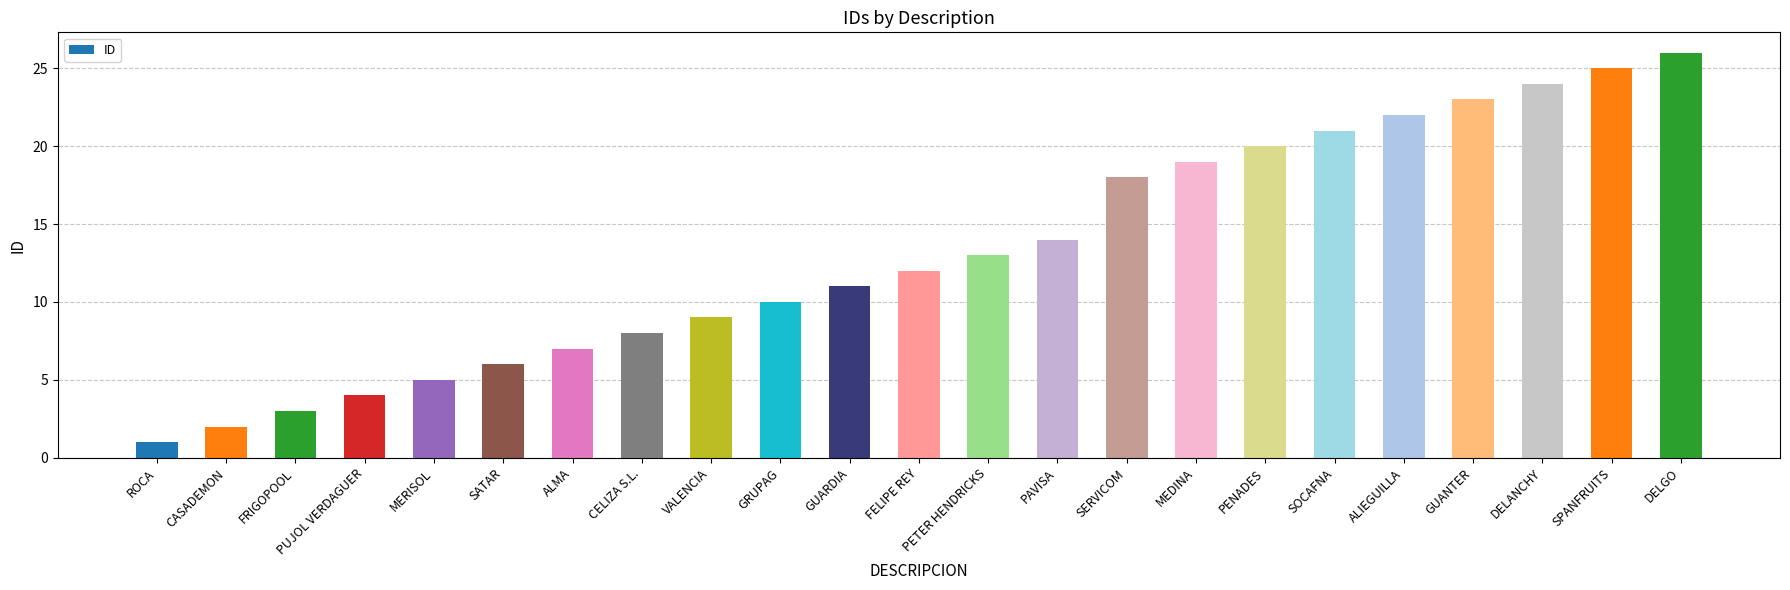

At which label is the value closest to 13?

PETER HENDRICKS